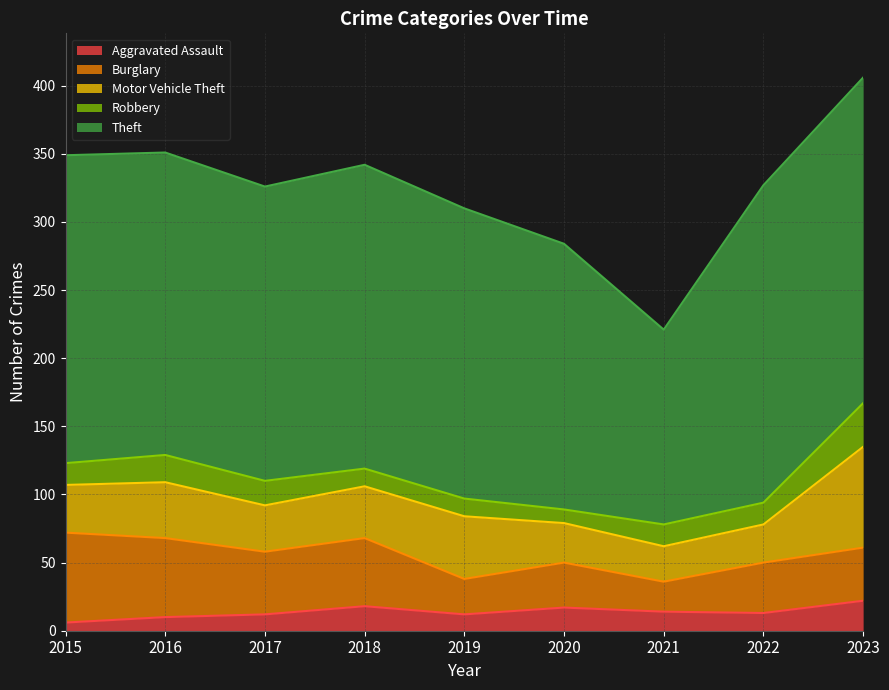

At which category does Burglary reach its first local valley?

2017